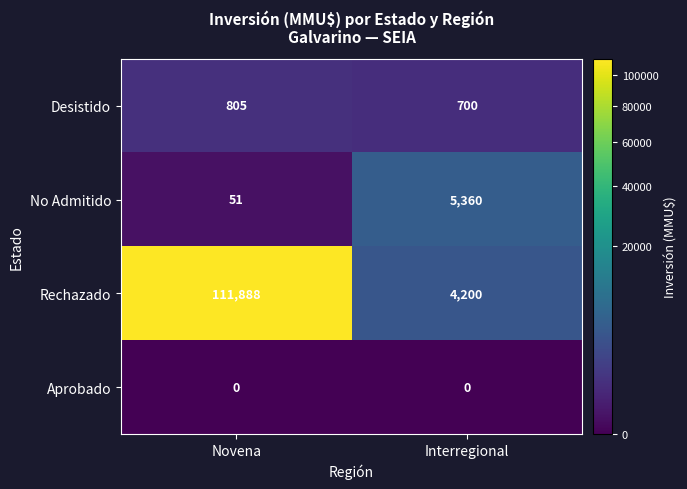

Is it true that Rechazado equals 111888 at Novena?

True